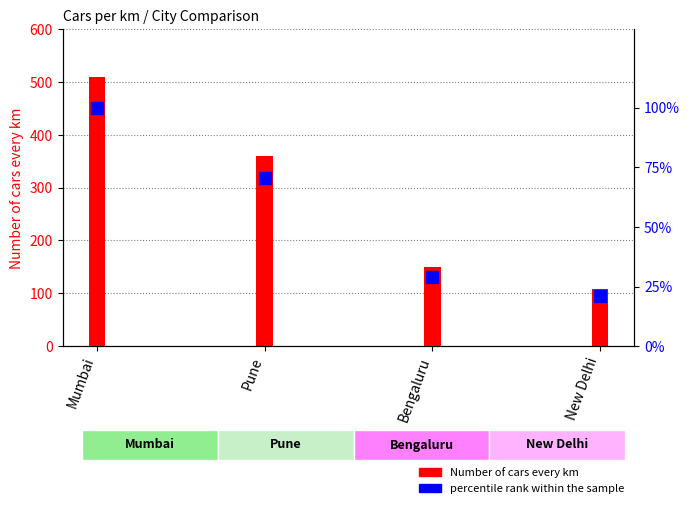

Rank the series by their average value, from highest to lowest.

Number of cars every km, percentile rank within the sample